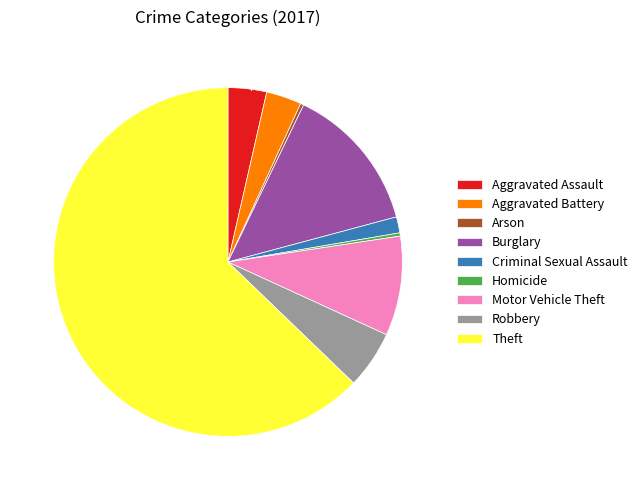

Does any single category account for the majority?

Yes